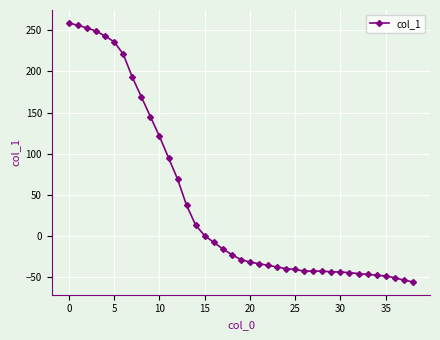

What is the value of the 36th point from the left?

-49